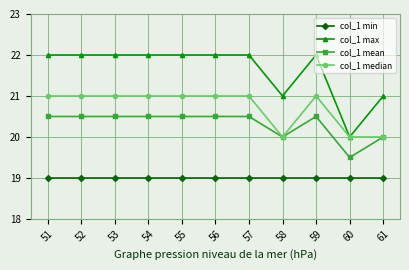

Which series has the largest total across all categories?

col_1 max